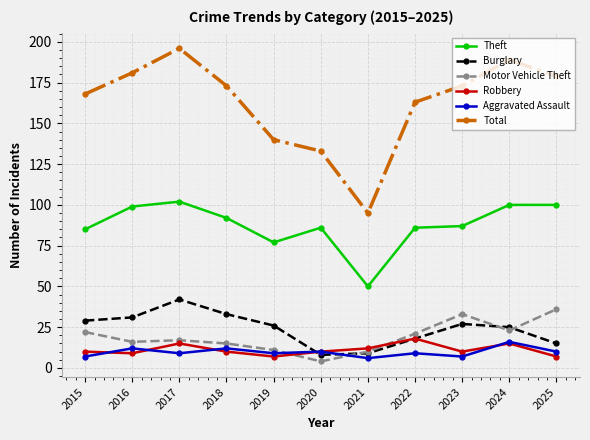

Reading left to right, what are all the values shown in this chart?

Theft: 85	99	102	92	77	86	50	86	87	100	100
Burglary: 29	31	42	33	26	8	9	18	27	25	15
Motor Vehicle Theft: 22	16	17	15	11	4	10	21	33	23	36
Robbery: 10	9	15	10	7	10	12	18	10	15	7
Aggravated Assault: 7	12	9	12	9	10	6	9	7	16	10
Total: 168	181	196	173	140	133	95	163	173	189	179